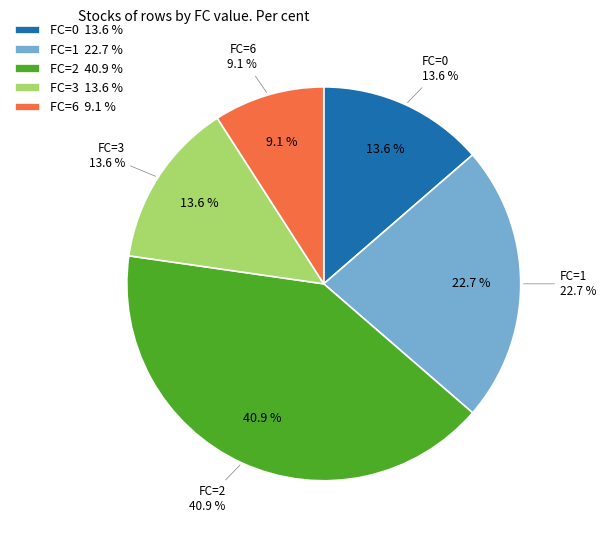

How many slices are in this pie chart?

5